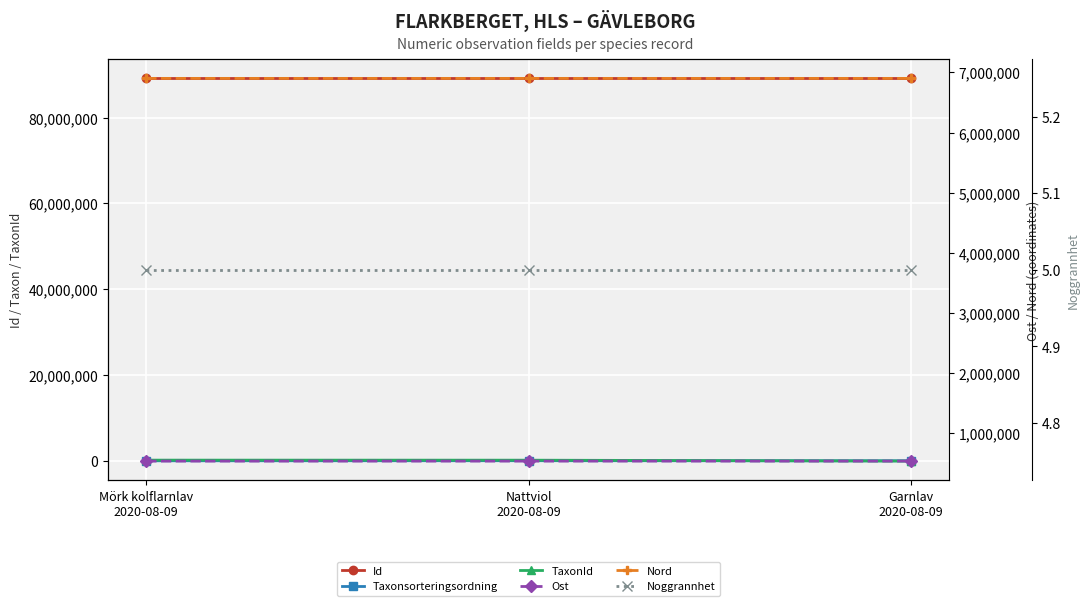

Reading right to left, extract all data points from this chart.

Id: Garnlav
2020-08-09=89124038.0	Nattviol
2020-08-09=89124039.0	Mörk kolflarnlav
2020-08-09=89124037.0
Taxonsorteringsordning: Garnlav
2020-08-09=77506.0	Nattviol
2020-08-09=96367.0	Mörk kolflarnlav
2020-08-09=77259.0
TaxonId: Garnlav
2020-08-09=6425.0	Nattviol
2020-08-09=219874.0	Mörk kolflarnlav
2020-08-09=228912.0
Ost: Garnlav
2020-08-09=531817.0	Nattviol
2020-08-09=531877.1	Mörk kolflarnlav
2020-08-09=531800.9
Nord: Garnlav
2020-08-09=6901818.1	Nattviol
2020-08-09=6901831.2	Mörk kolflarnlav
2020-08-09=6901791.8
Noggrannhet: Garnlav
2020-08-09=5.0	Nattviol
2020-08-09=5.0	Mörk kolflarnlav
2020-08-09=5.0